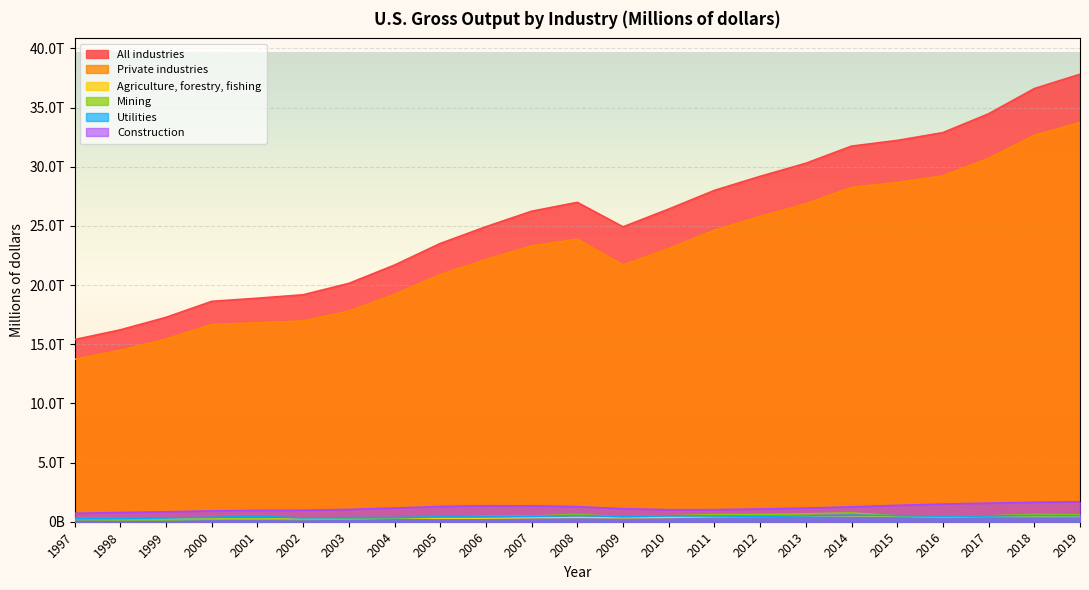

Reading right to left, extract all data points from this chart.

All industries: 2019=37816984	2018=36603406	2017=34474732	2016=32882162	2015=32222300	2014=31740043	2013=30291347	2012=29186848	2011=27999497	2010=26422363	2009=24919477	2008=26989209	2007=26238500	2006=24931355	2005=23512947	2004=21690160	2003=20141244	2002=19178255	2001=18888252	2000=18623870	1999=17272311	1998=16216785	1997=15393320
Private industries: 2019=33730375	2018=32654447	2017=30707673	2016=29228283	2015=28656783	2014=28248483	2013=26864969	2012=25797086	2011=24635110	2010=23087247	2009=21695674	2008=23869214	2007=23305632	2006=22154281	2005=20889675	2004=19210489	2003=17798089	2002=16963427	2001=16809081	2000=16672777	1999=15437558	1998=14487020	1997=13728169
Agriculture, forestry, fishing: 2019=452427	2018=455660	2017=454172	2016=436089	2015=459928	2014=500917	2013=488450	2012=452635	2011=432485	2010=368845	2009=340445	2008=374739	2007=347041	2006=302212	2005=298504	2004=307197	2003=268265	2002=241404	2001=251356	2000=243596	1999=245311	1998=249763	1997=257882
Mining: 2019=579935	2018=610566	2017=493146	2016=384264	2015=495972	2014=745419	2013=662888	2012=613049	2011=601186	2010=499297	2009=404018	2008=613984	2007=475551	2006=444218	2005=393954	2004=299469	2003=252388	2002=195472	2001=226107	2000=218050	1999=155814	1998=151537	1997=176871
Utilities: 2019=503226	2018=516322	2017=485757	2016=476843	2015=513760	2014=537642	2013=491663	2012=461485	2011=484889	2010=494486	2009=436451	2008=524896	2007=451593	2006=421955	2005=416184	2004=351750	2003=343152	2002=325154	2001=446479	2000=373248	1999=314786	1998=268067	1997=261979
Construction: 2019=1689986	2018=1643111	2017=1570769	2016=1494812	2015=1386108	2014=1258772	2013=1155700	2012=1074580	2011=1020485	2010=1016651	2009=1098960	2008=1275777	2007=1339134	2006=1353620	2005=1287144	2004=1158060	2003=1039480	2002=969697	2001=956910	2000=913886	1999=841640	1998=779602	1997=709092